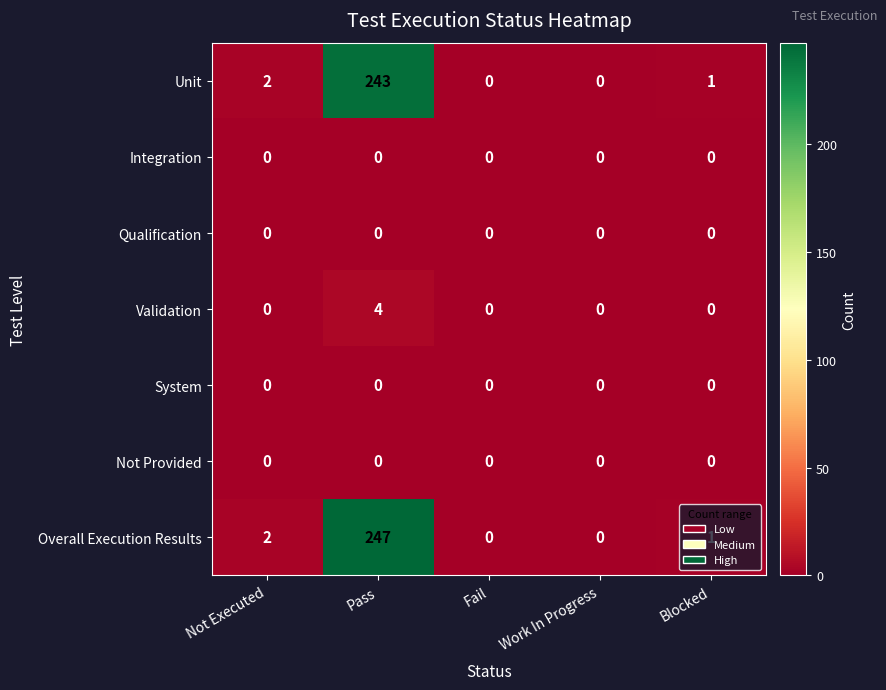

Which category has the highest value across all series?

Pass